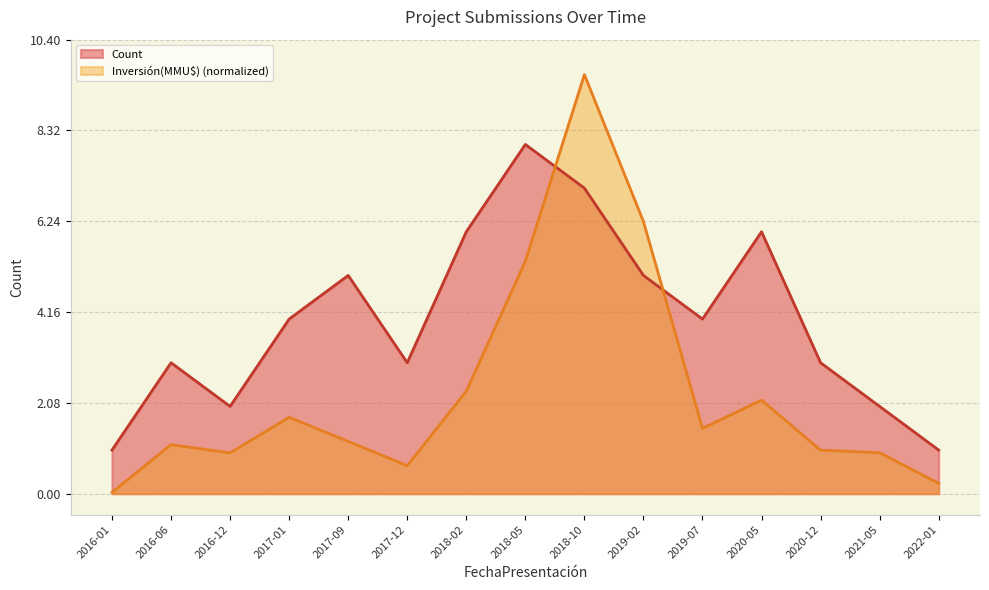

What is the label of the 14th point from the left?

2021-05